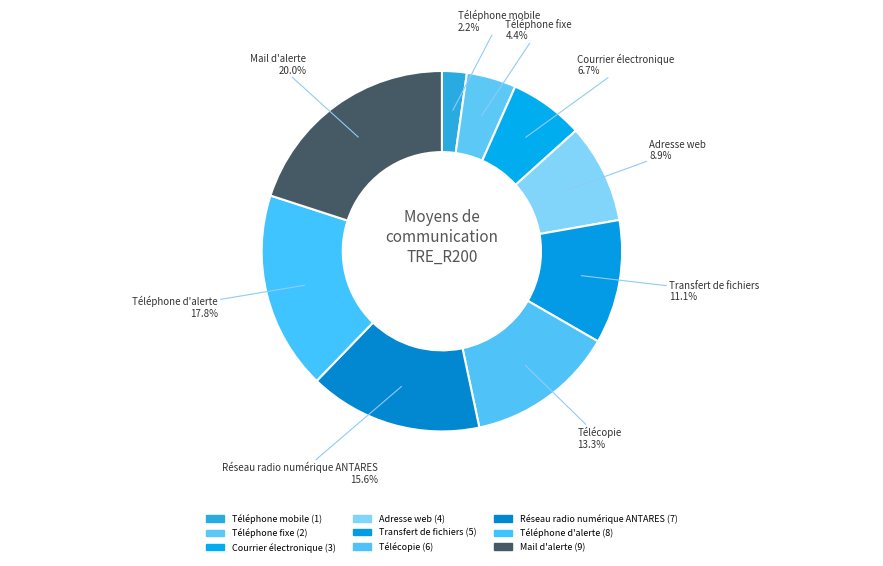

What percentage is the Télécopie slice, to the nearest percent?

13%